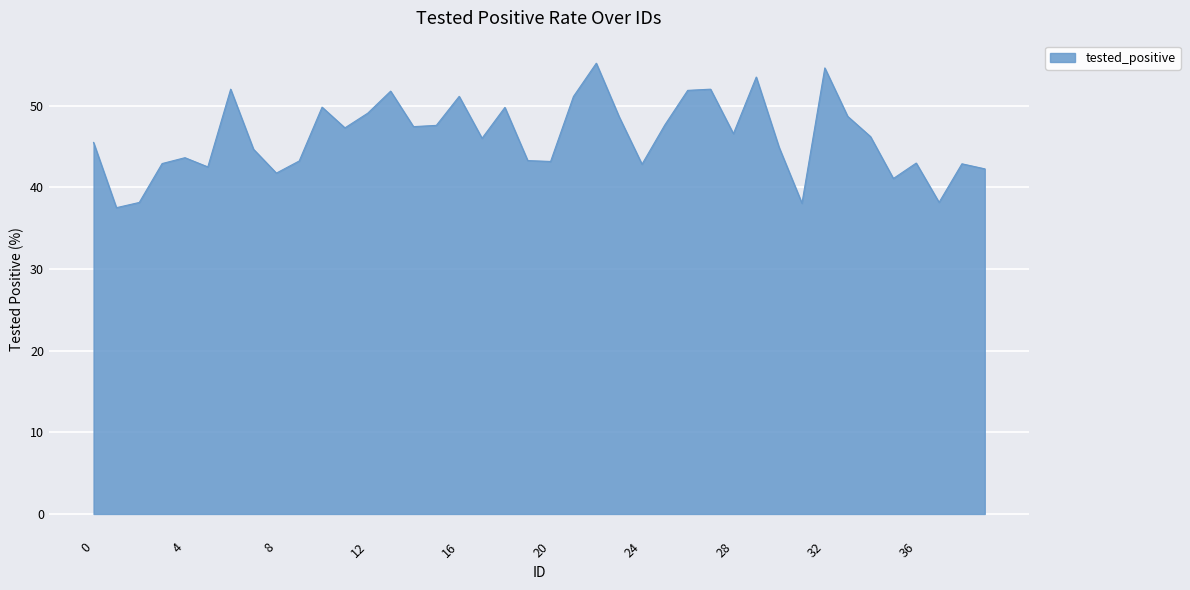

What is the difference between the maximum and minimum values?

17.7